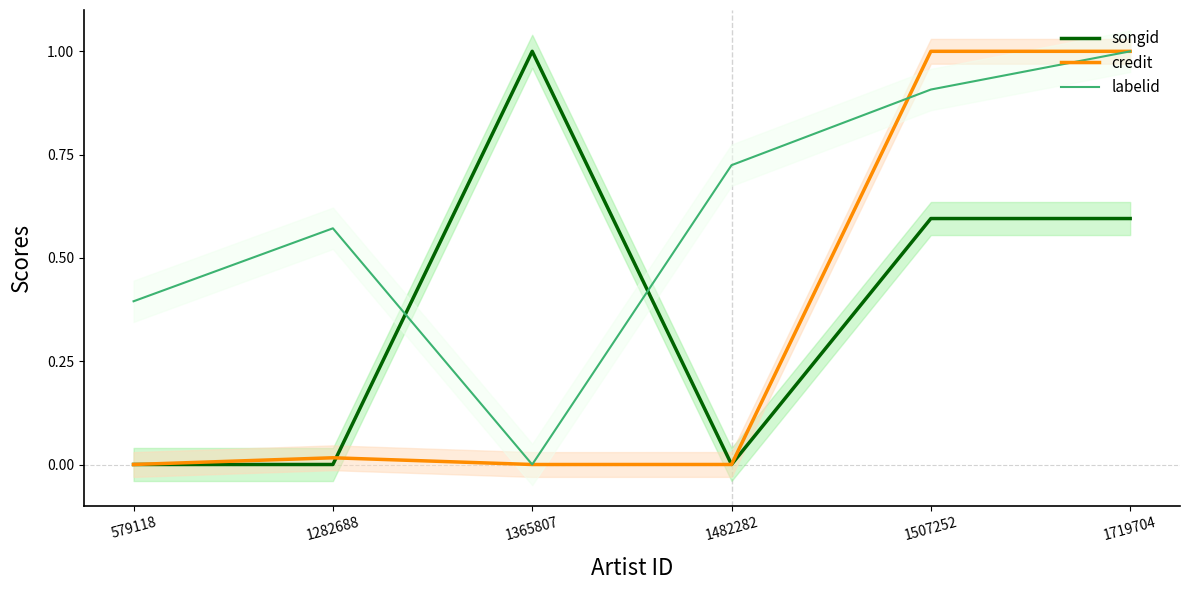

What are all the series names shown in the legend?

songid, credit, labelid